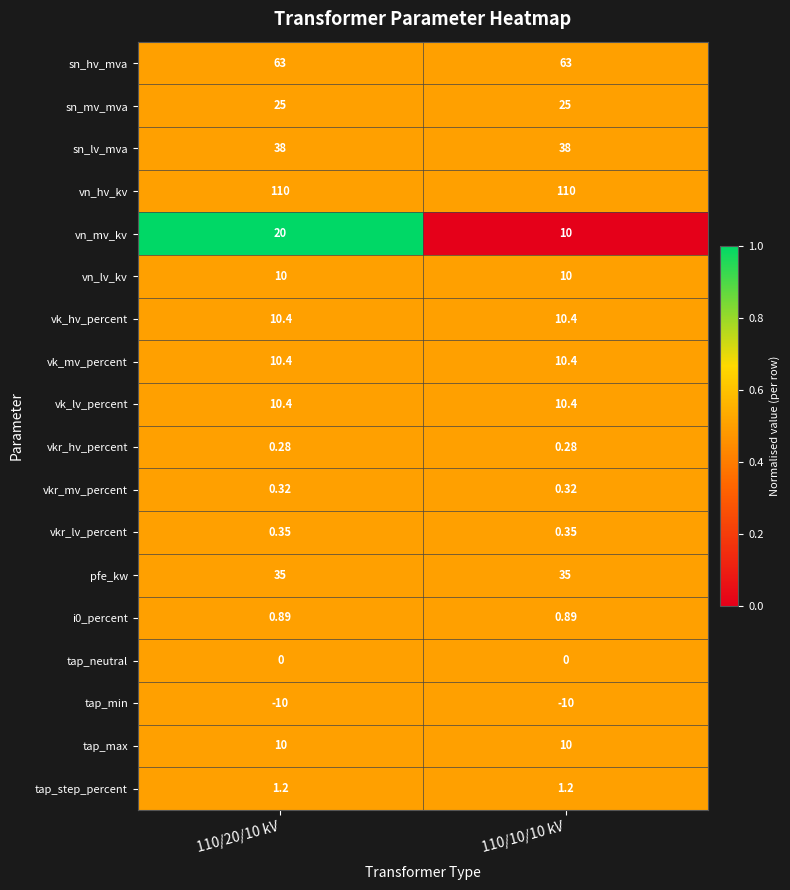

Between 110/20/10 kV and 110/10/10 kV, which series saw the biggest shift?

vn_mv_kv